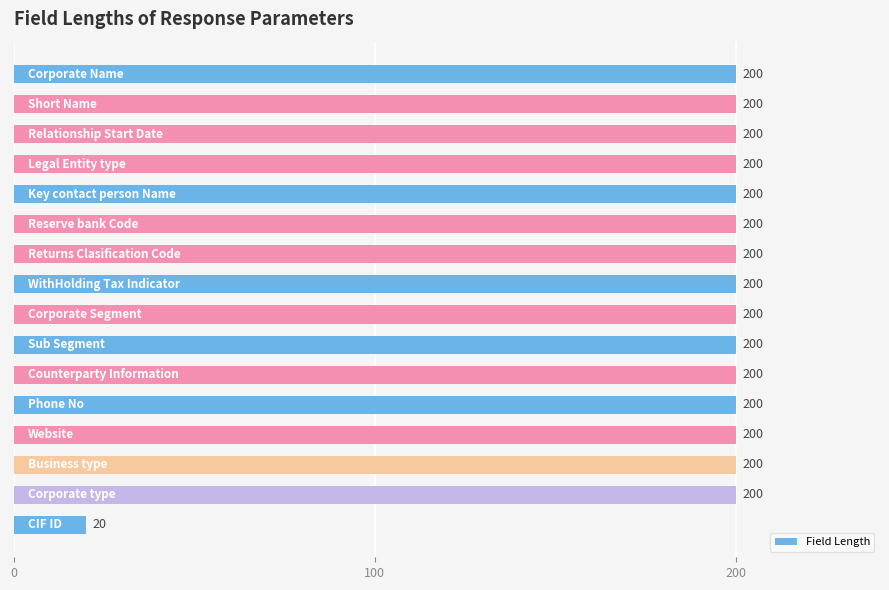

Reading top to bottom, list all the values displayed in this chart.

200	200	200	200	200	200	200	200	200	200	200	200	200	200	200	20